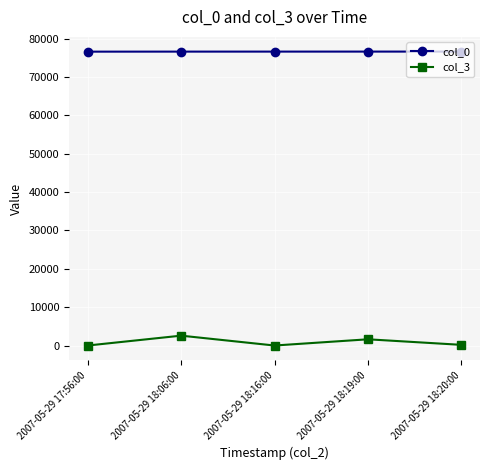

Which series changed the most between 2007-05-29 18:16:00 and 2007-05-29 18:19:00?

col_3